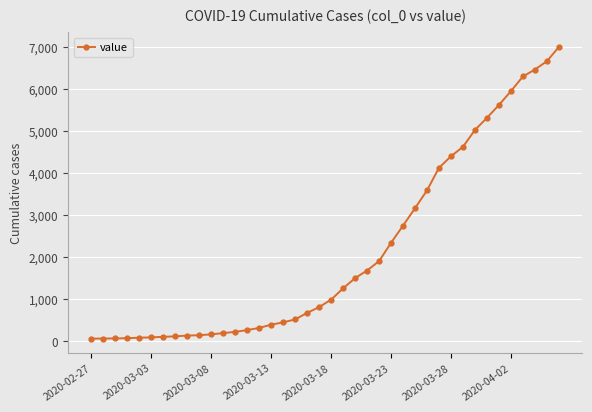

How many lines are shown in the chart?

1